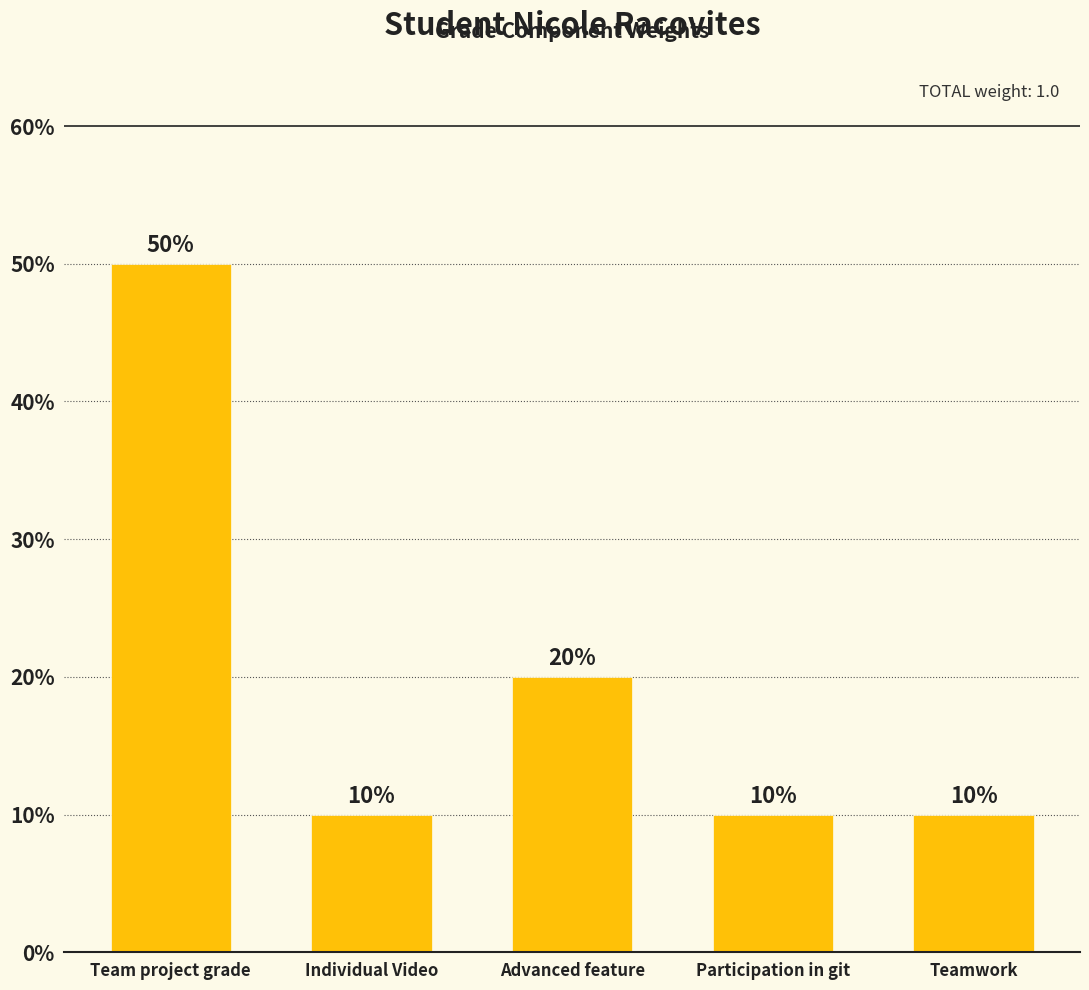

Between Teamwork and Advanced feature, which is larger?

Advanced feature